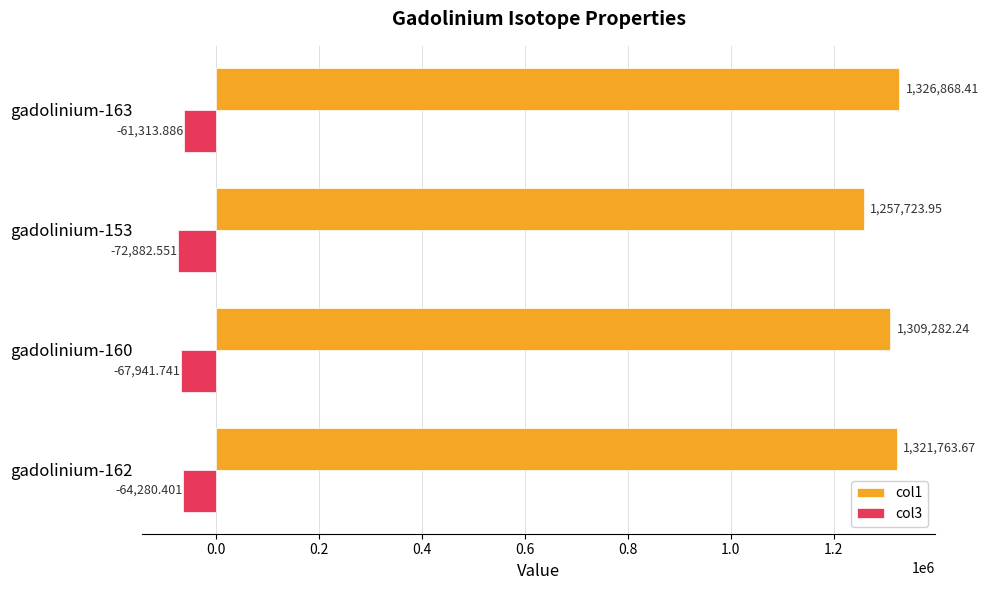

At how many categories does at least one series exceed 160081?

4